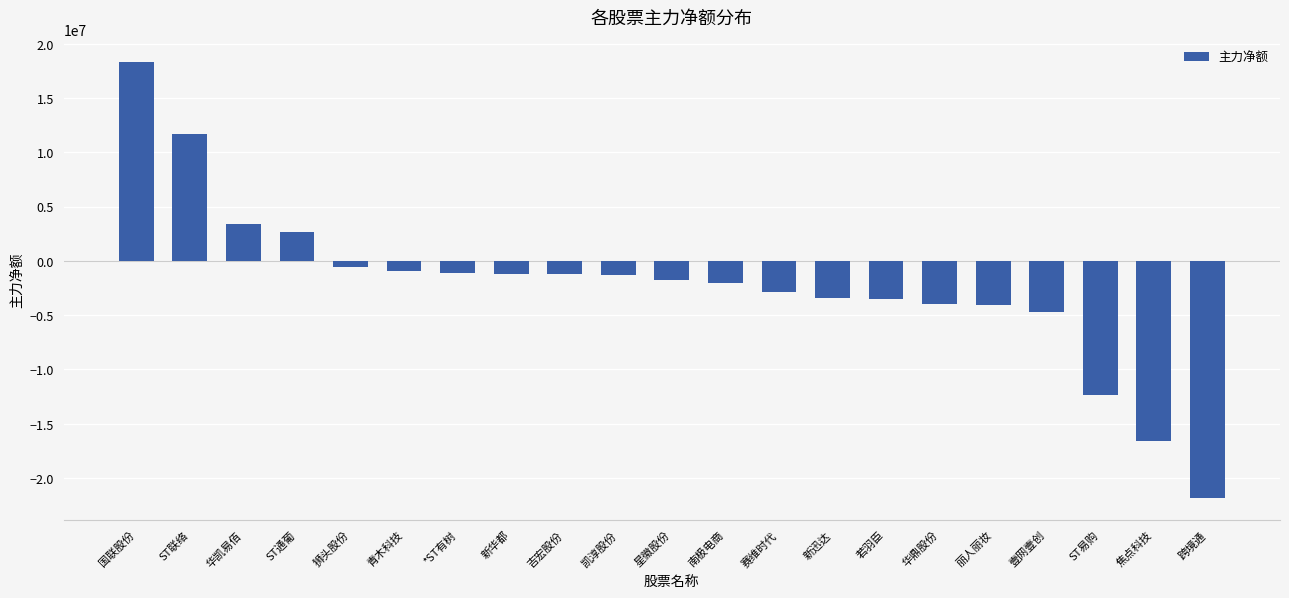

Read the value at 华凯易佰.

3401352